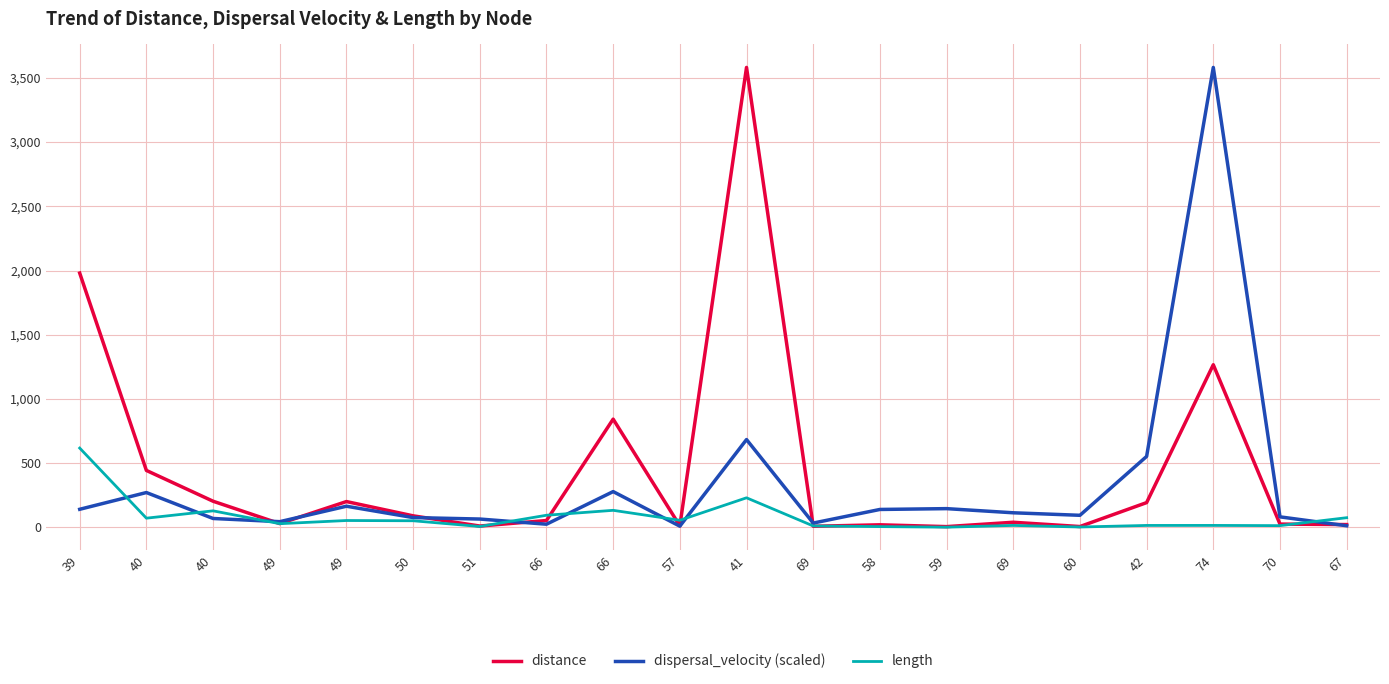

What are all the series names shown in the legend?

distance, dispersal_velocity (scaled), length